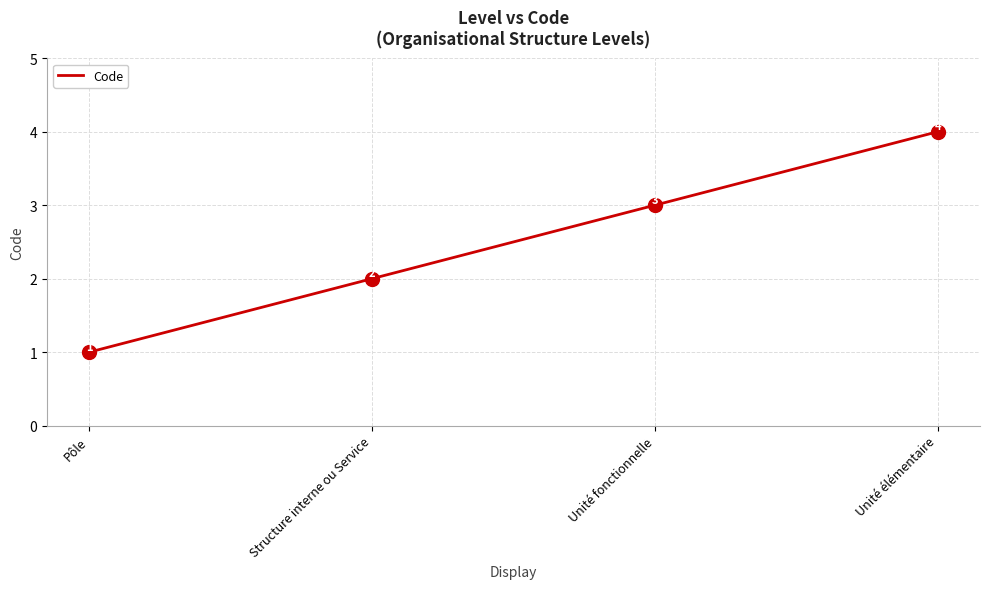

Is this an area chart (filled region under the line)?

No